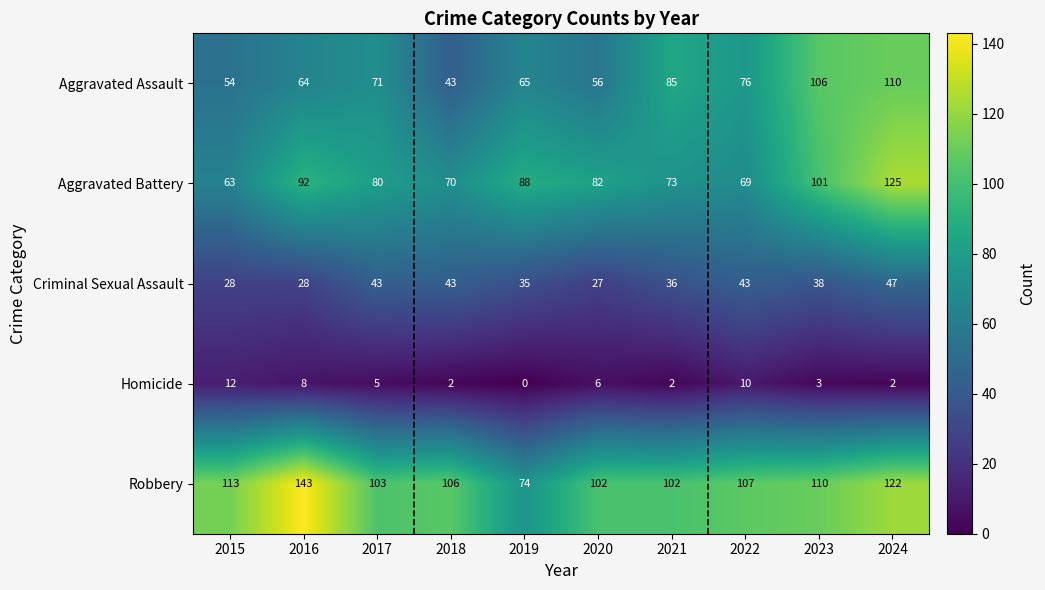

At which label is Aggravated Battery closest to 94?

2016